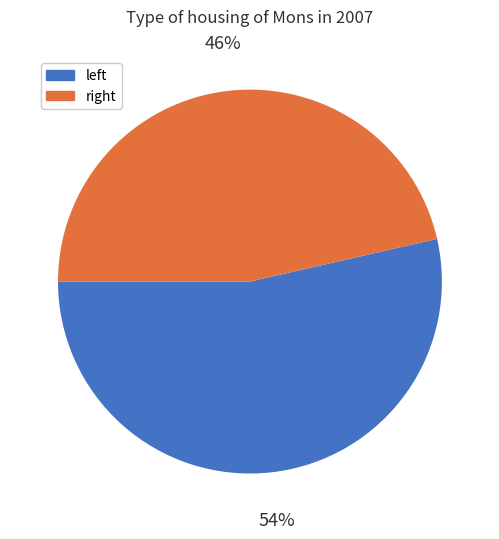

Which category has the biggest portion of the pie?

left